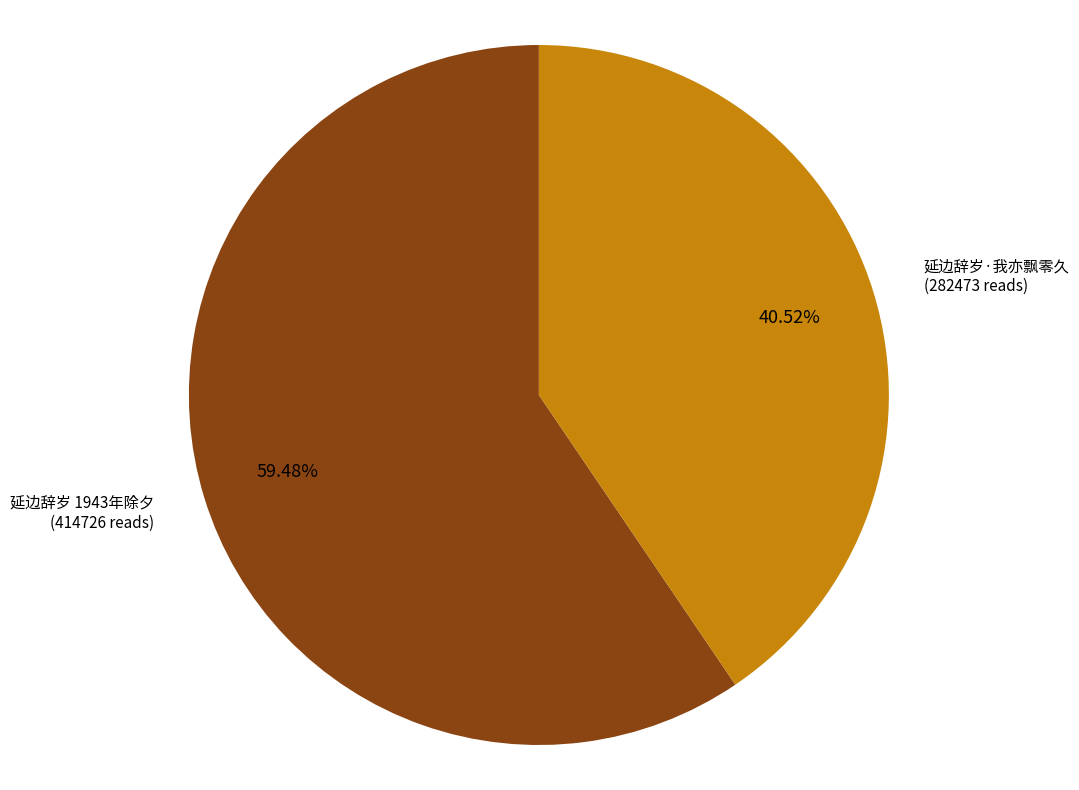

To the nearest percent, what is the average slice percentage?

50%